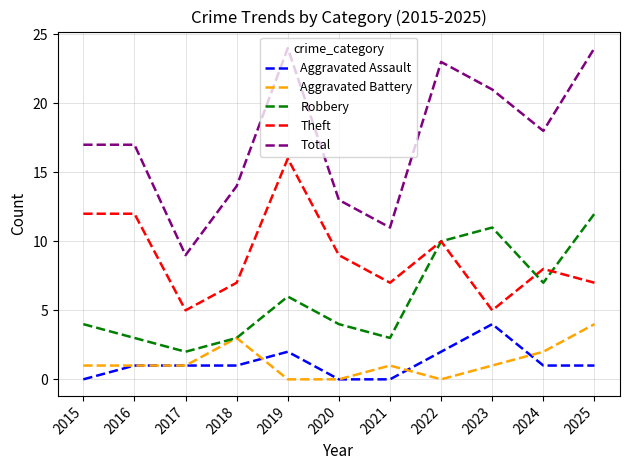

Which series has the largest total across all categories?

Total